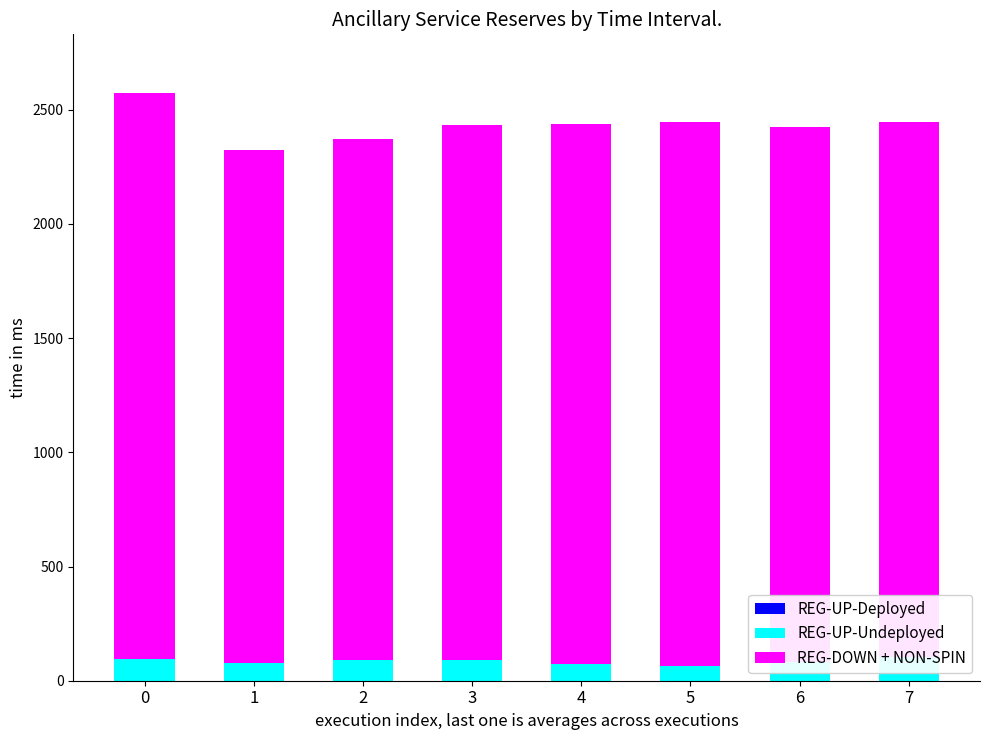

Between 2 and 4, which series saw the biggest shift?

REG-DOWN + NON-SPIN